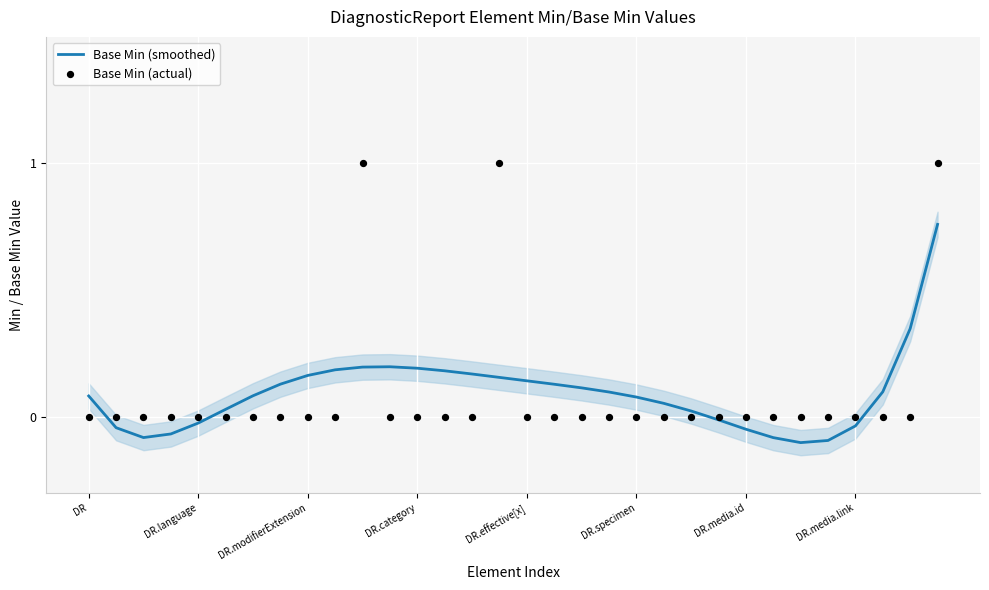

Which series has the largest total across all categories?

Base Min (smoothed)